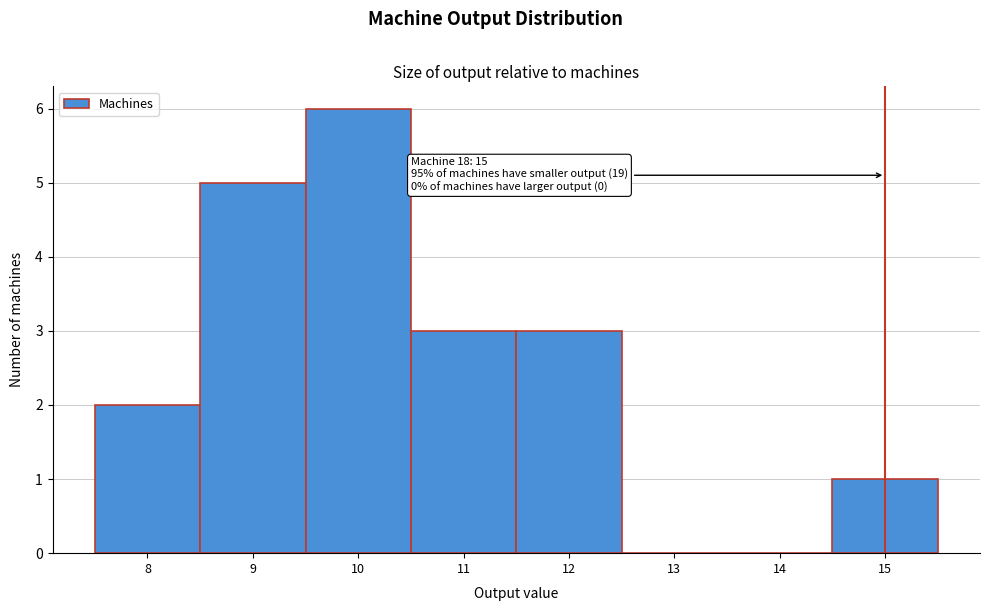

Which range on the x-axis has the tallest bar?

9.5 to 10.5